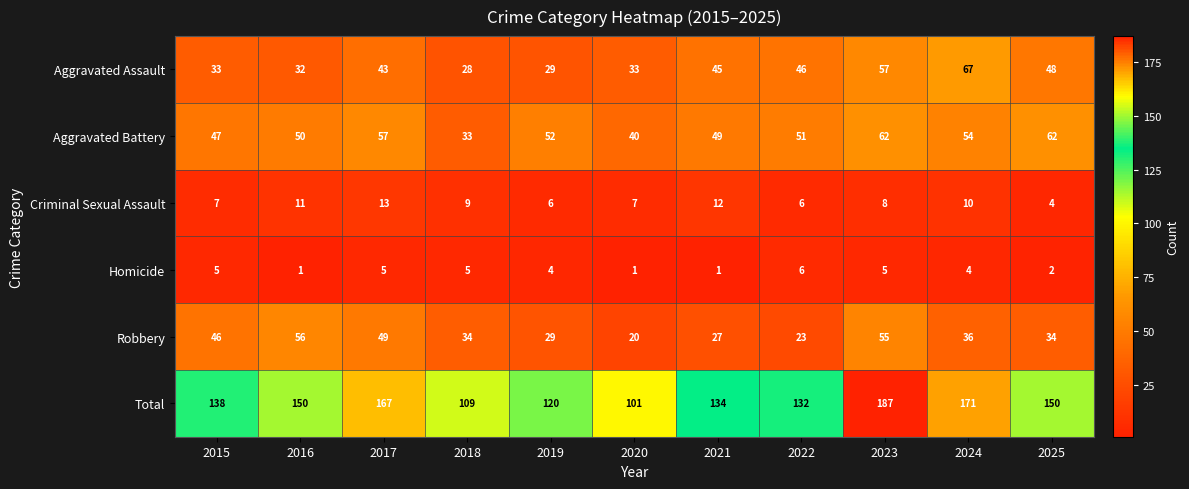

What is the difference between the second highest and second lowest values in the Aggravated Battery series?

22